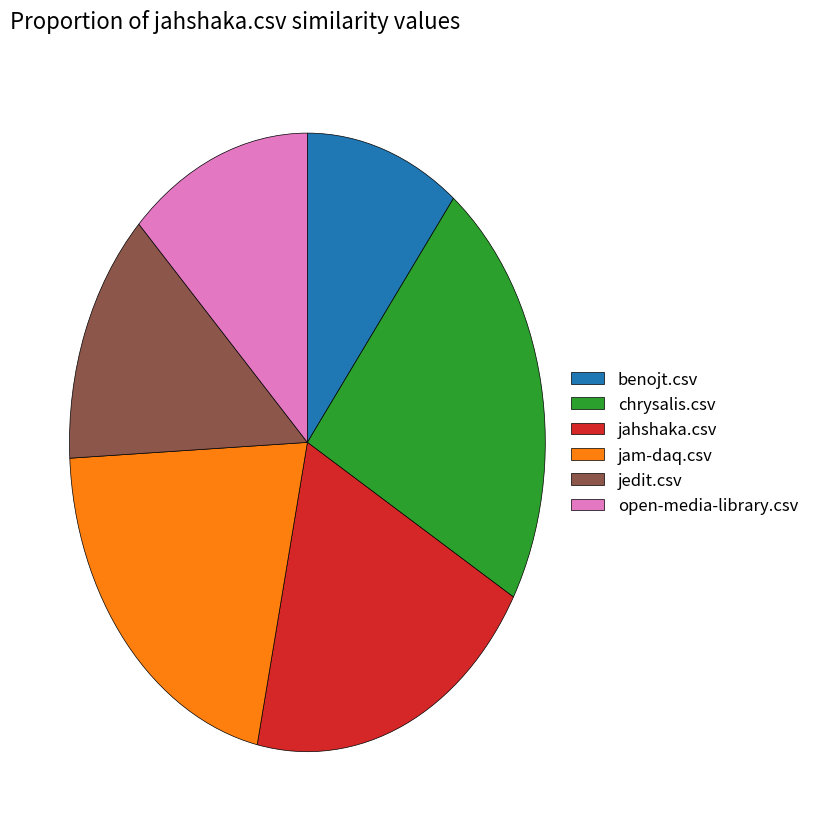

Which has a higher value, open-media-library.csv or jedit.csv?

jedit.csv